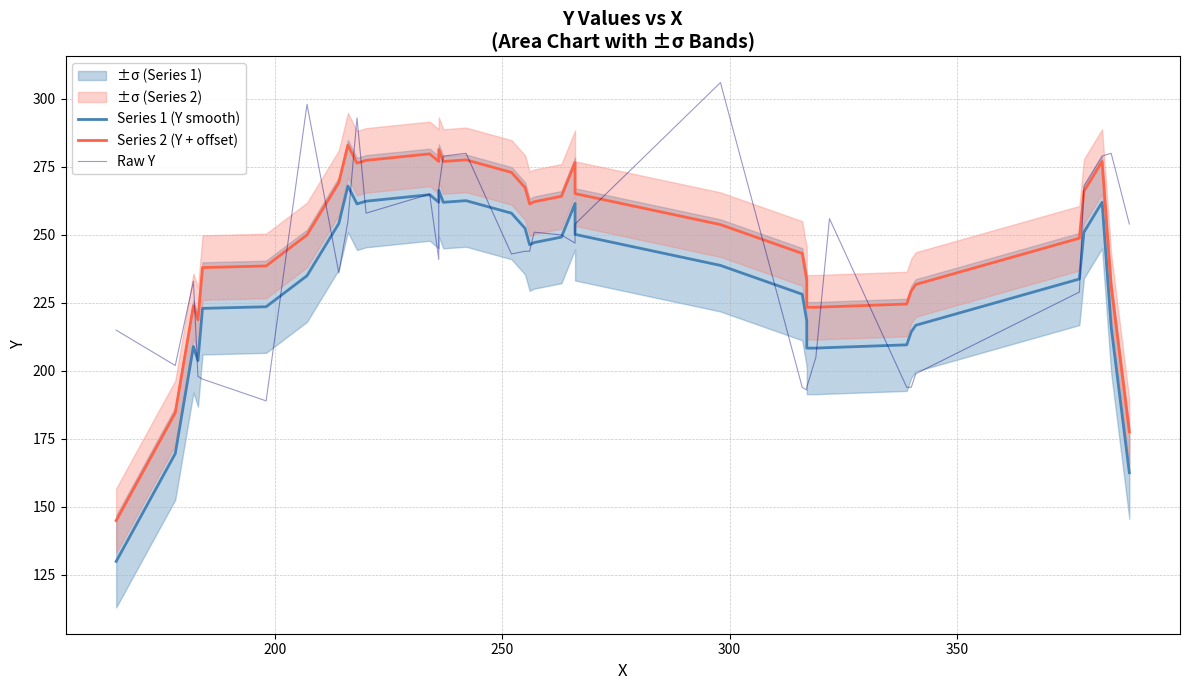

Which series has the largest total across all categories?

Series 2 (Y + offset)